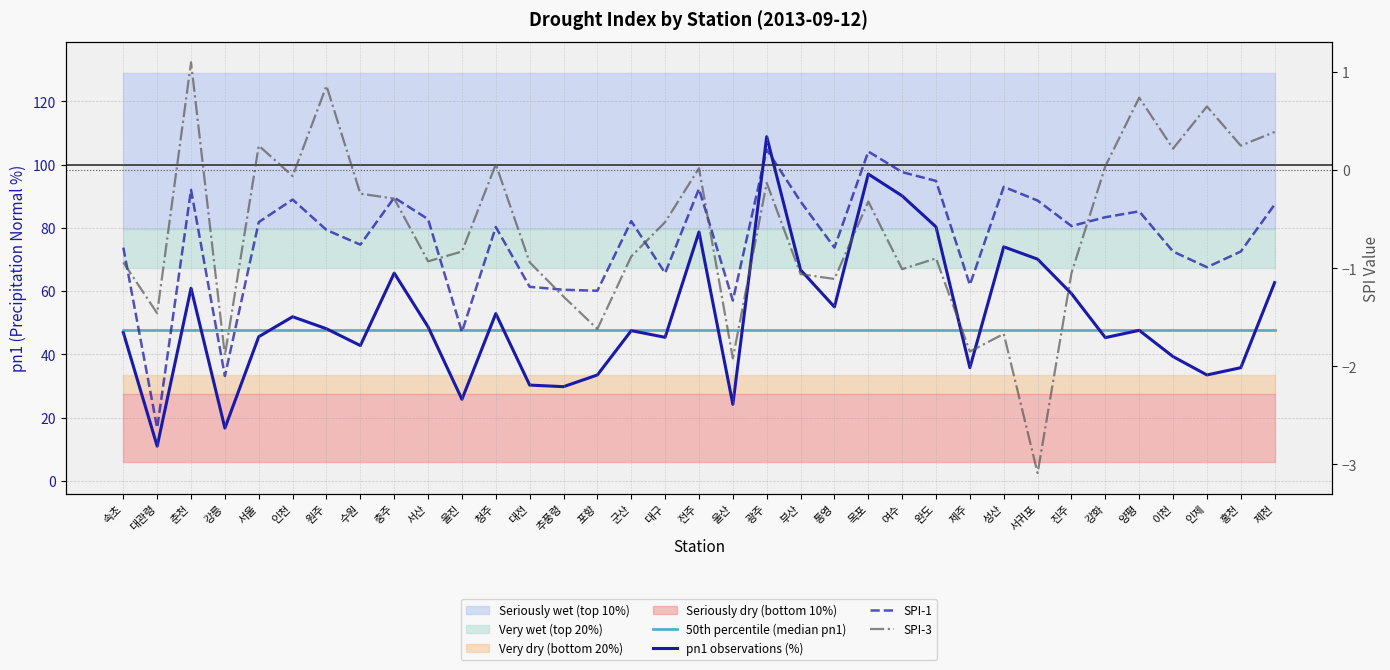

Is it true that 50th percentile (median pn1) equals 27.5 at 서귀포?

False